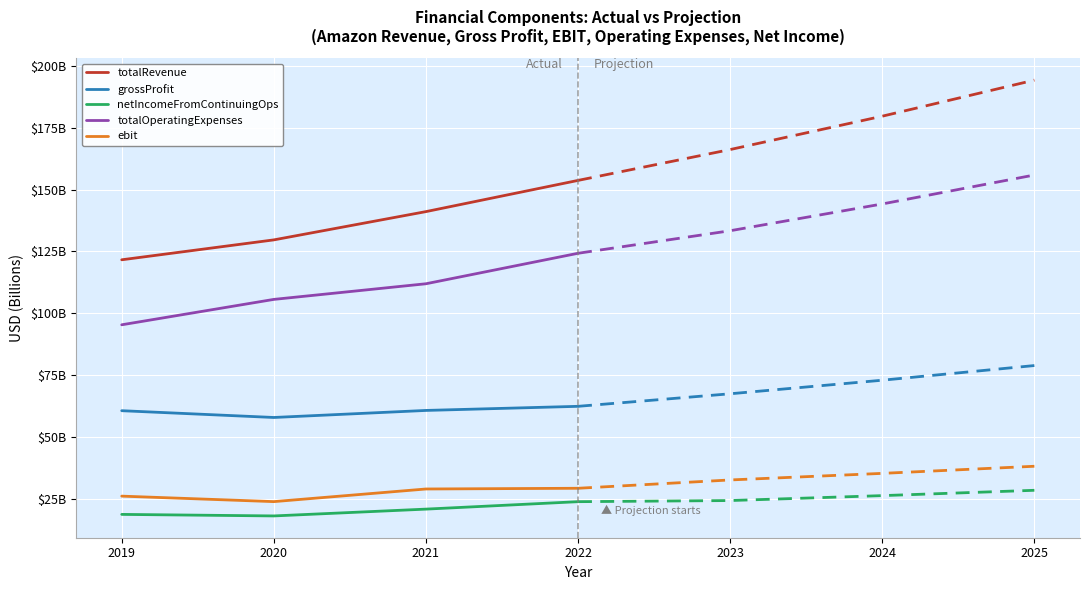

True or false: netIncomeFromContinuingOps and ebit cross at least once.

False